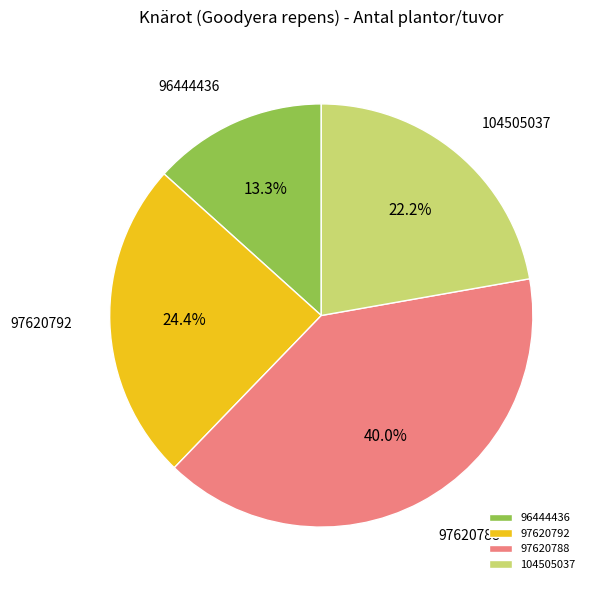

To the nearest percent, what portion does 104505037 represent?

22%